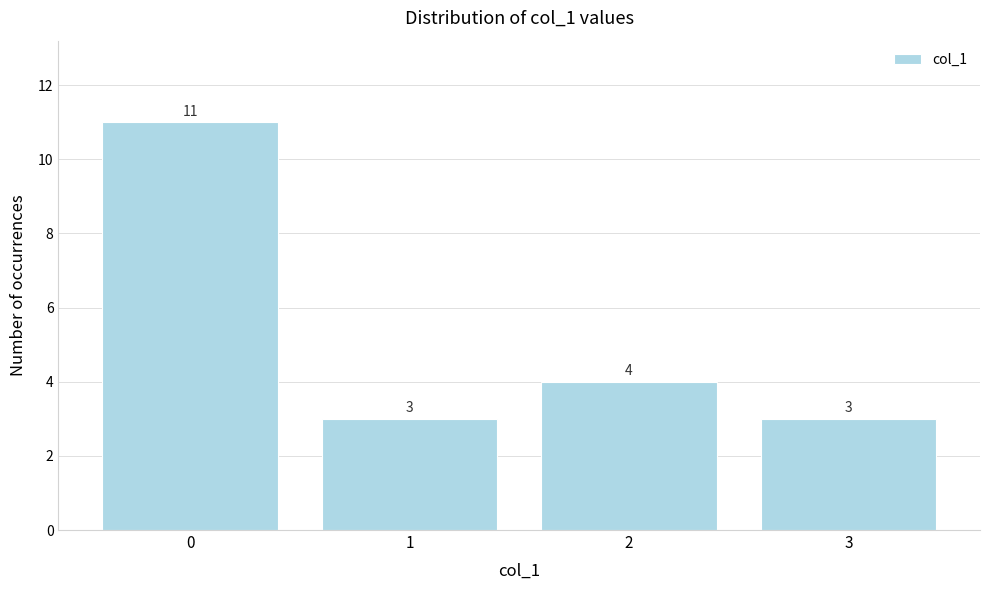

Reading left to right, transcribe all the data shown in this chart.

0=11	1=3	2=4	3=3